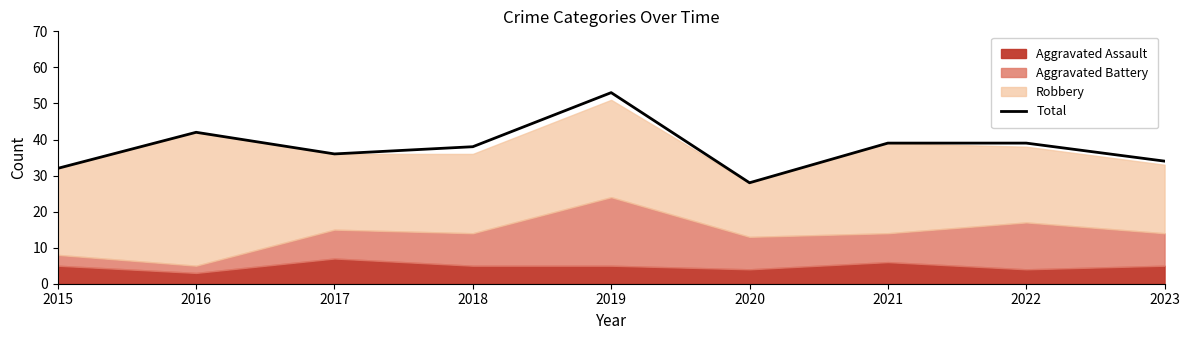

What is the ratio of the value at 2020 to the value at 2015?

0.9